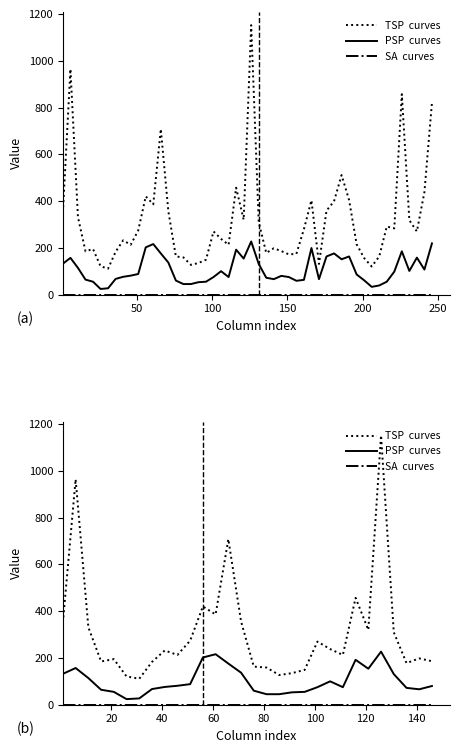

Which series has the largest range (max minus min)?

TSP  curves